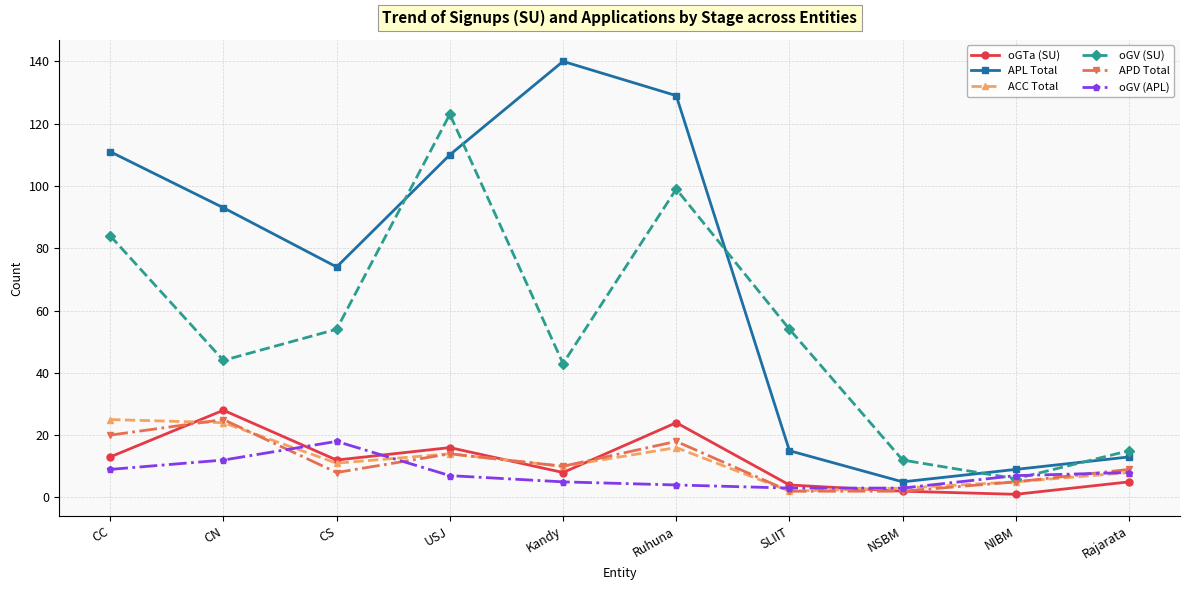

Reading left to right, extract all data points from this chart.

oGTa (SU): 13	28	12	16	8	24	4	2	1	5
APL Total: 111	93	74	110	140	129	15	5	9	13
ACC Total: 25	24	11	14	10	16	2	3	5	8
oGV (SU): 84	44	54	123	43	99	54	12	6	15
APD Total: 20	25	8	14	10	18	2	2	5	9
oGV (APL): 9	12	18	7	5	4	3	3	7	8